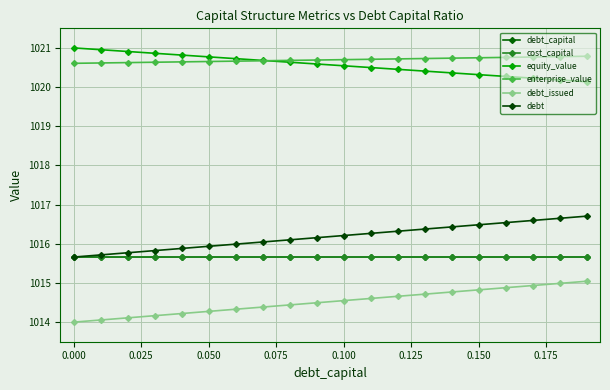

How many distinct data groups are displayed?

6